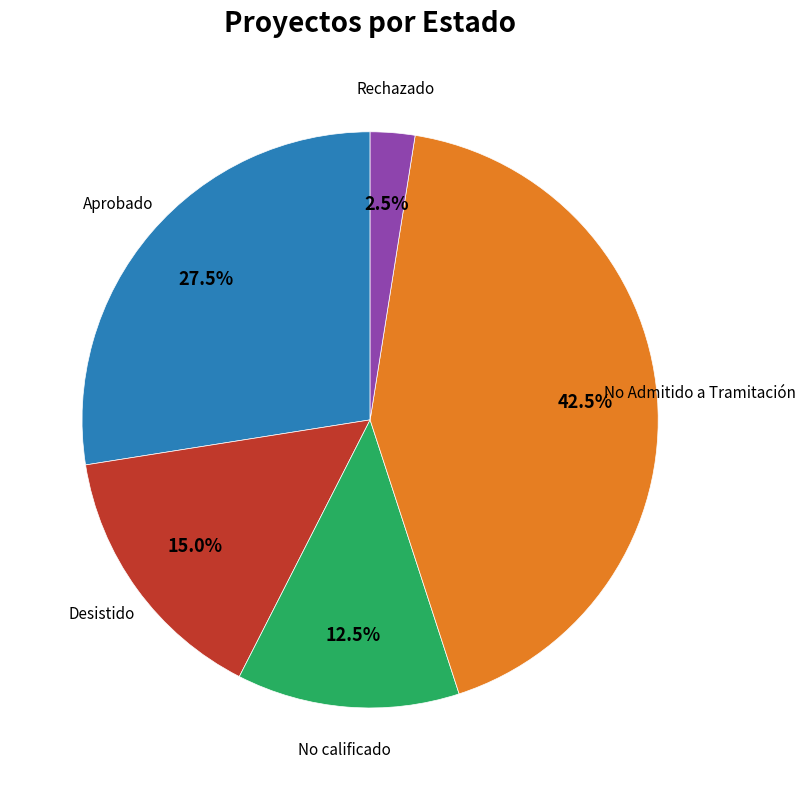

Is there any slice that represents more than half of the pie?

No